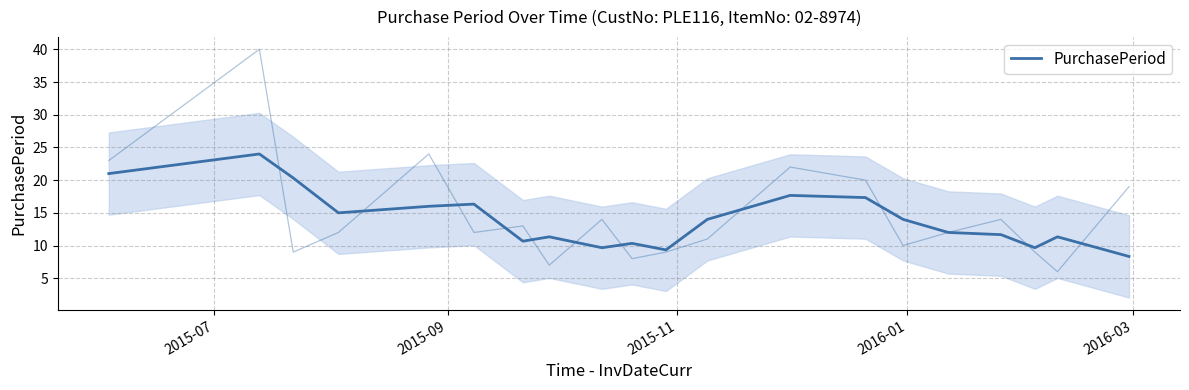

How many values are below 14?

10